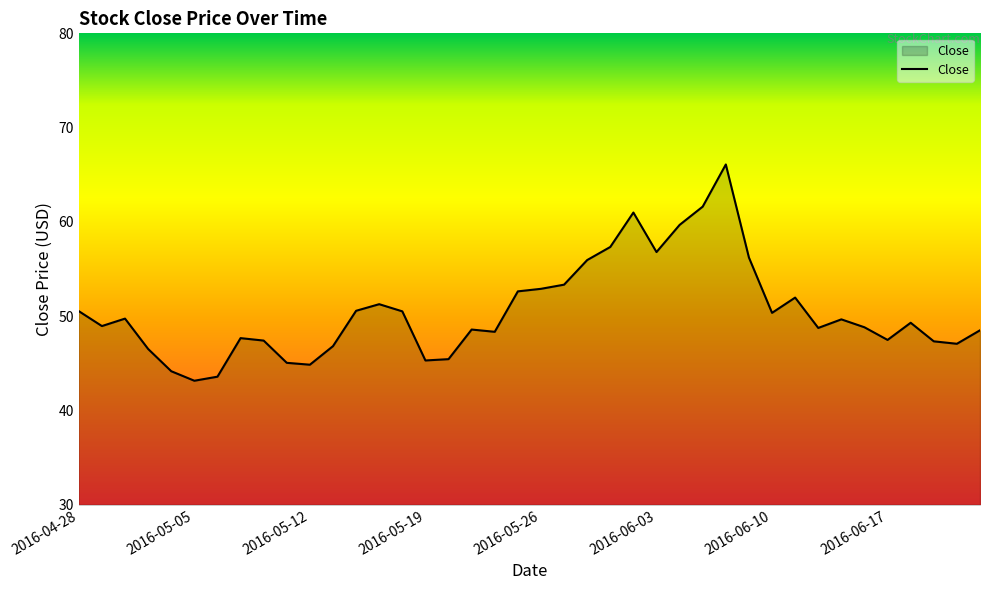

What is the difference between the maximum and minimum values?

22.9